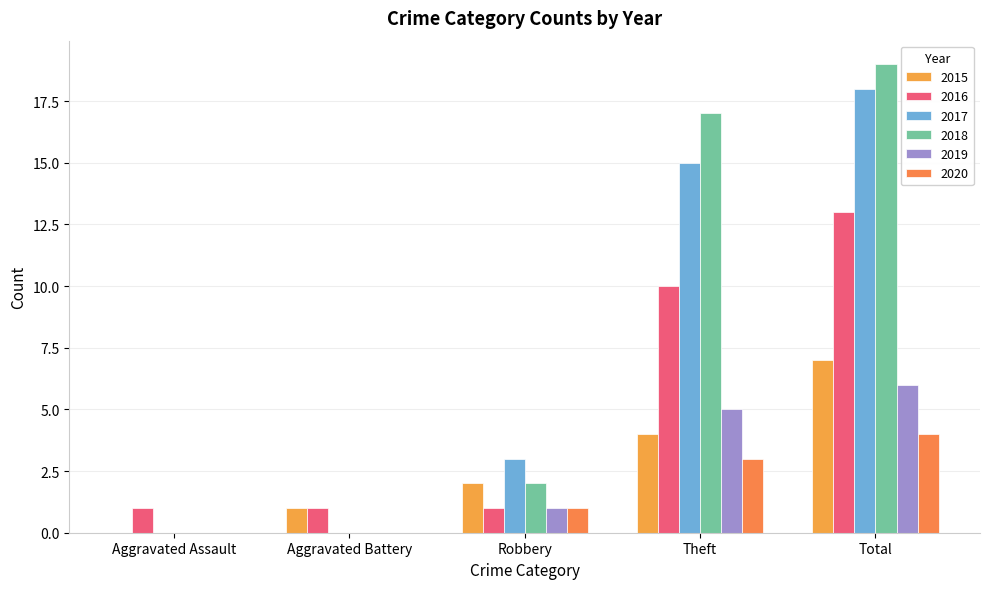

Reading right to left, extract all data points from this chart.

2015: Total=7	Theft=4	Robbery=2	Aggravated Battery=1	Aggravated Assault=0
2016: Total=13	Theft=10	Robbery=1	Aggravated Battery=1	Aggravated Assault=1
2017: Total=18	Theft=15	Robbery=3	Aggravated Battery=0	Aggravated Assault=0
2018: Total=19	Theft=17	Robbery=2	Aggravated Battery=0	Aggravated Assault=0
2019: Total=6	Theft=5	Robbery=1	Aggravated Battery=0	Aggravated Assault=0
2020: Total=4	Theft=3	Robbery=1	Aggravated Battery=0	Aggravated Assault=0